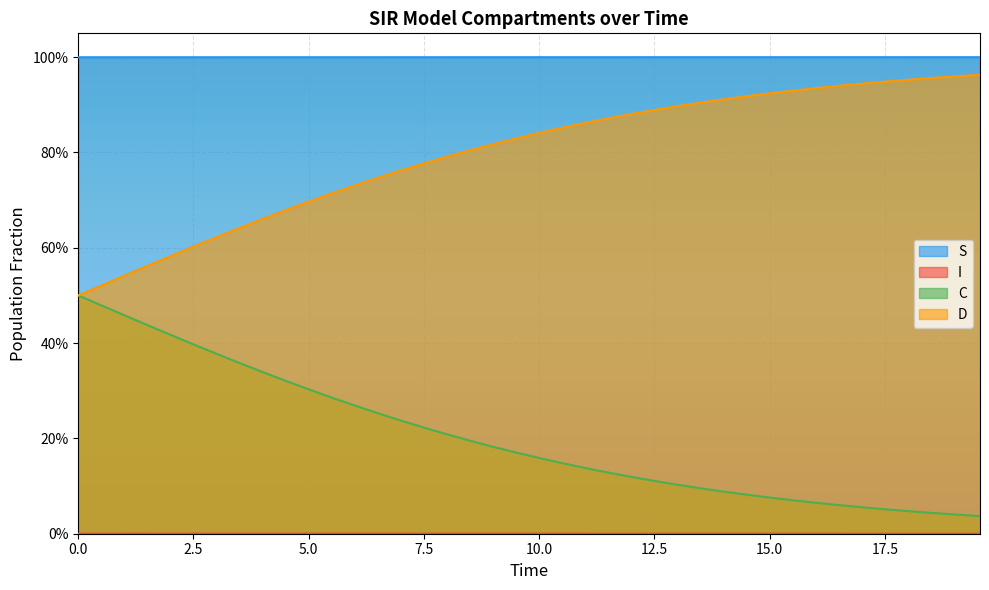

What is the difference between the maximum and minimum values in the D series?

0.5